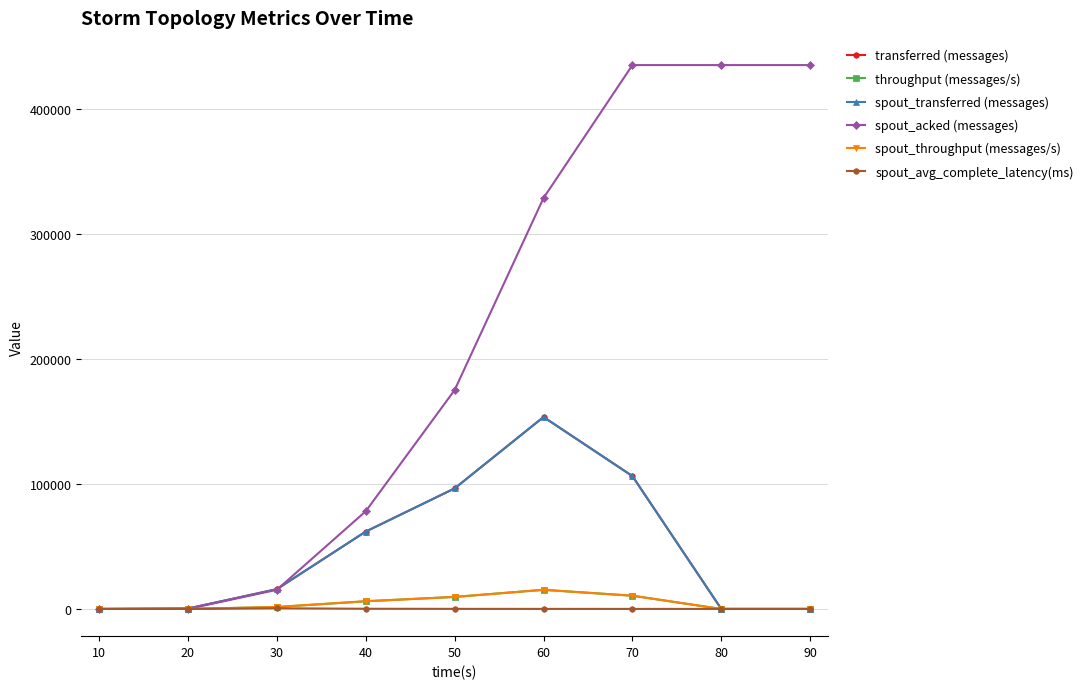

Which category has the highest value across all series?

70